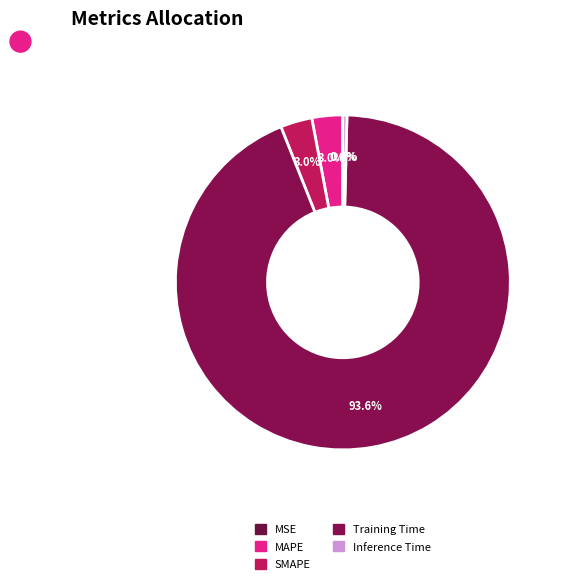

The SMAPE slice represents 3% of the pie. True or false?

True